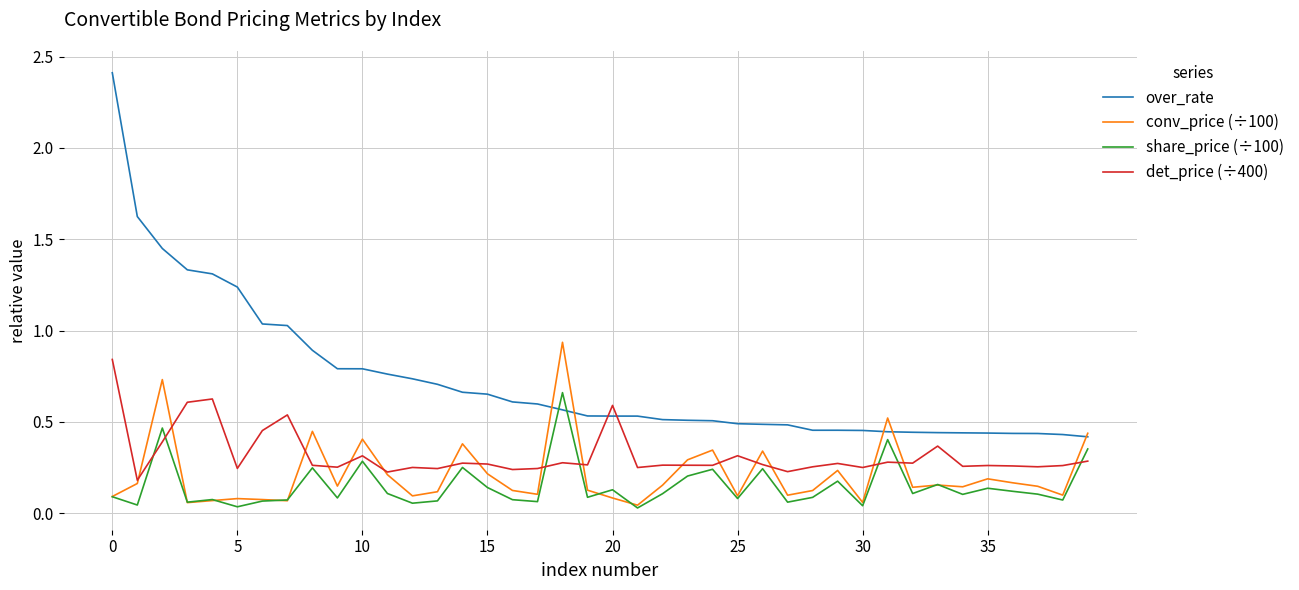

How many intersections are there between over_rate and det_price (÷400)?

2